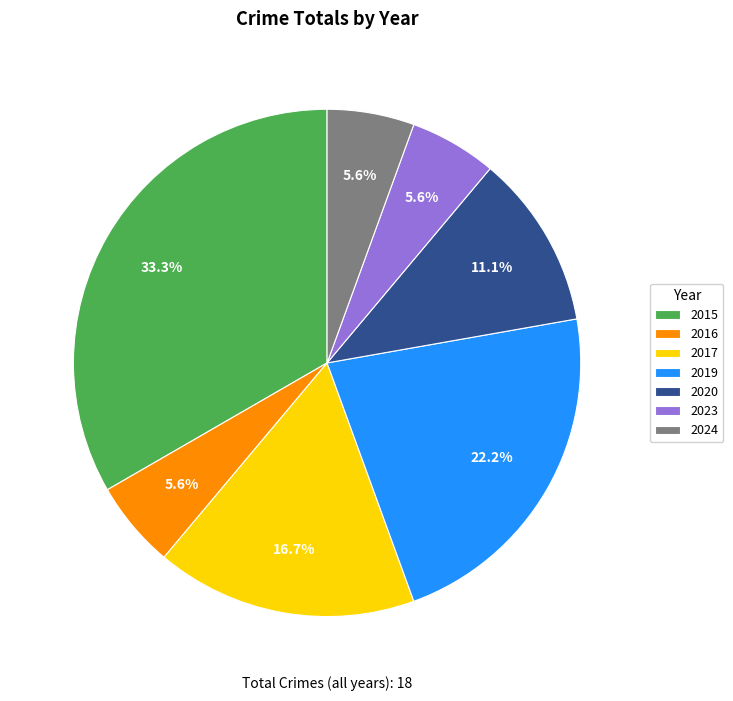

Is 2020 the majority of the pie?

No